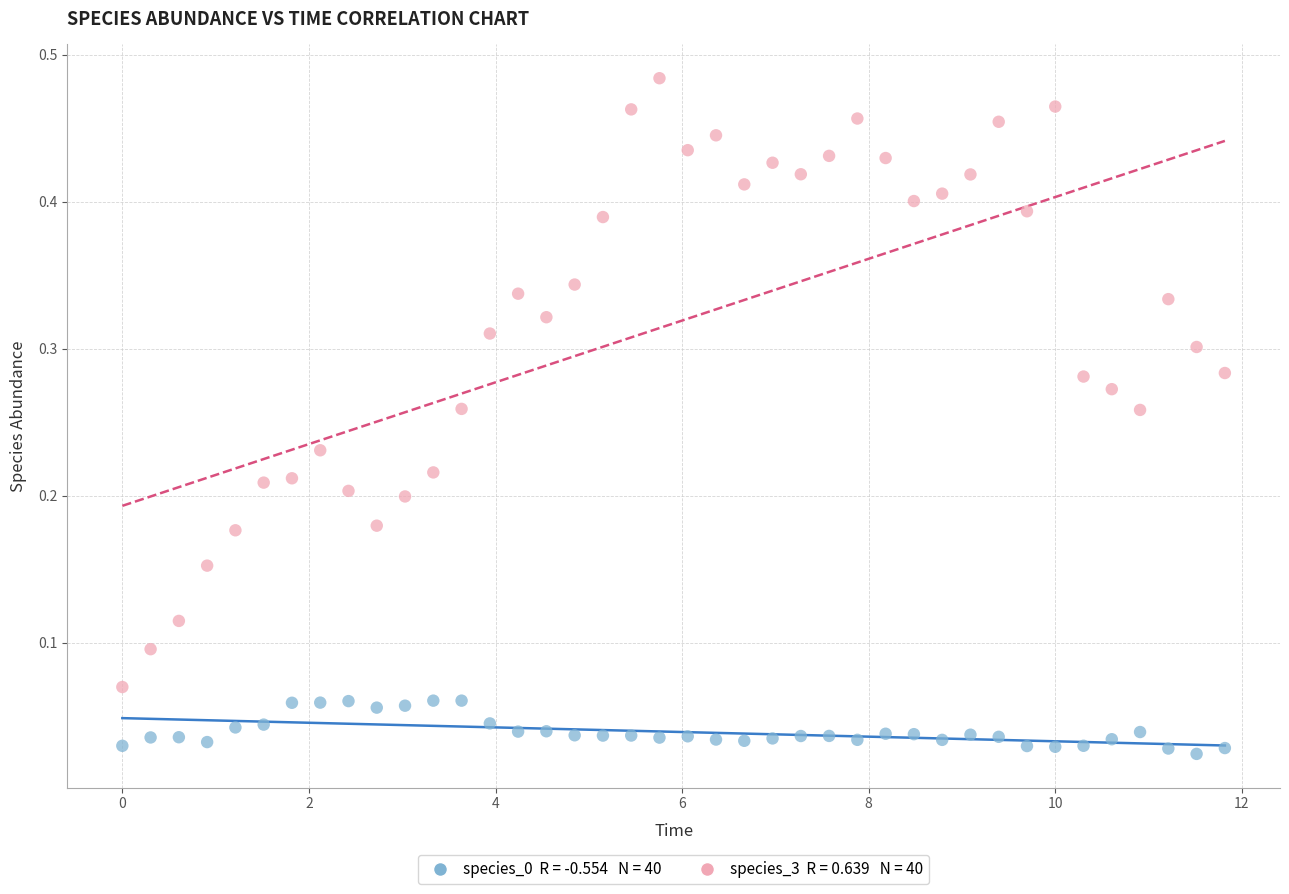

Across all data points, what is the range of X values (max minus min)?

11.8